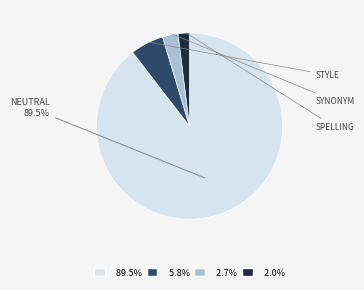

Is there any slice that represents more than half of the pie?

Yes